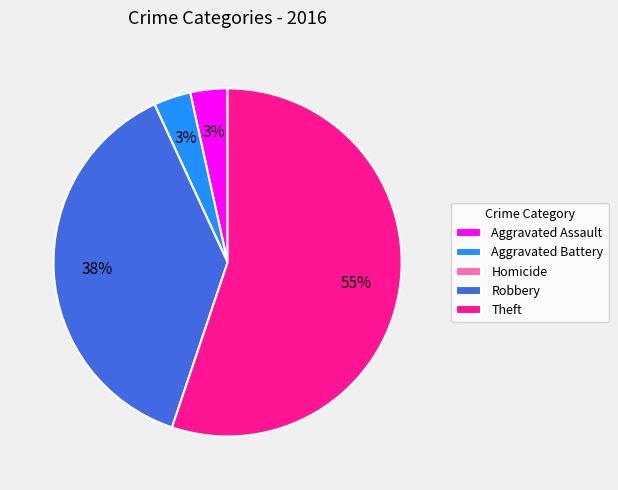

Which slice is the largest?

Theft